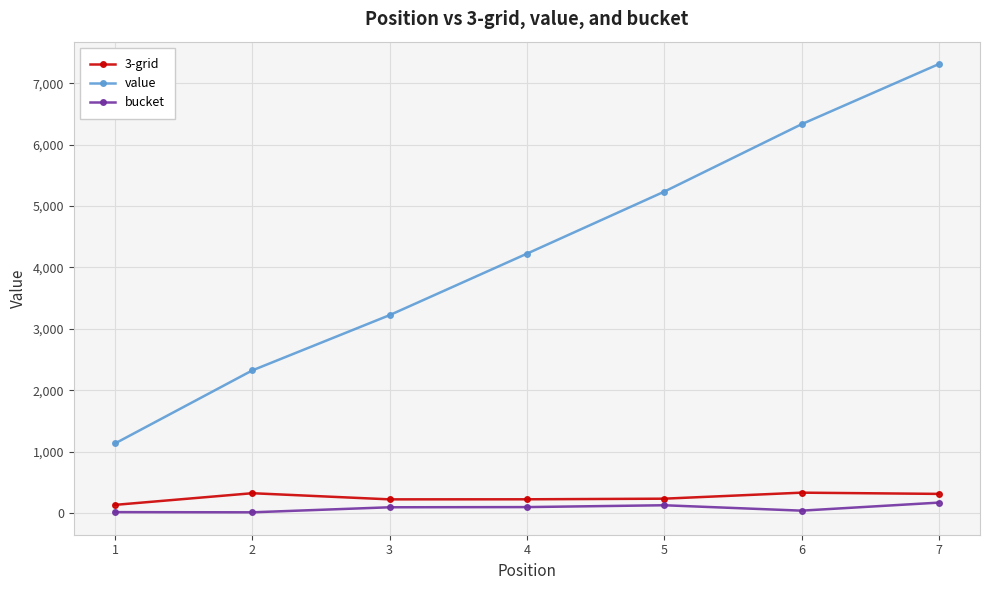

What is the minimum value for bucket?

11